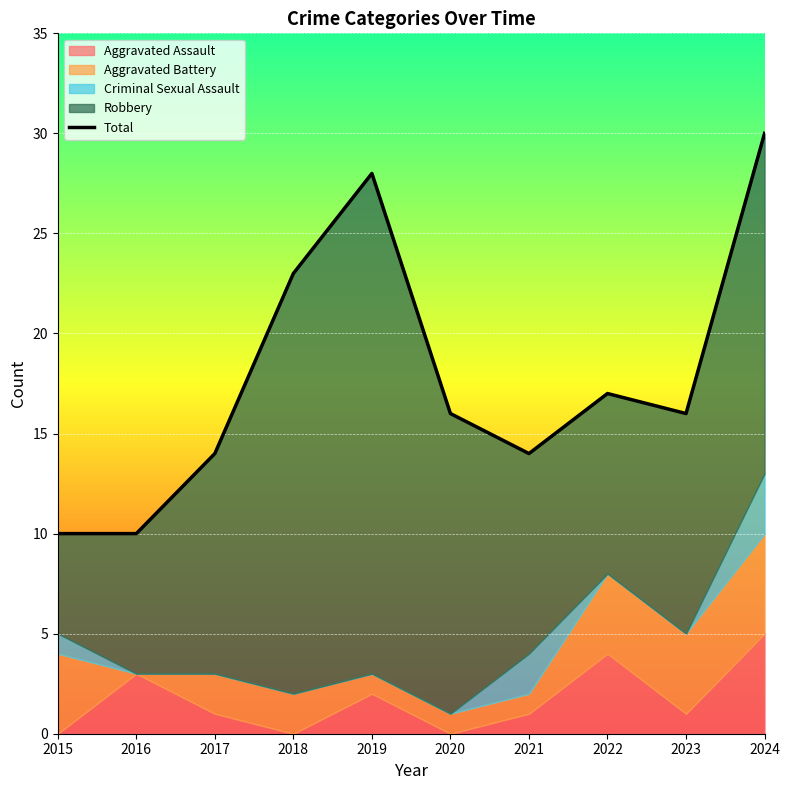

What is the difference between the values at 2020 and 2016?

6